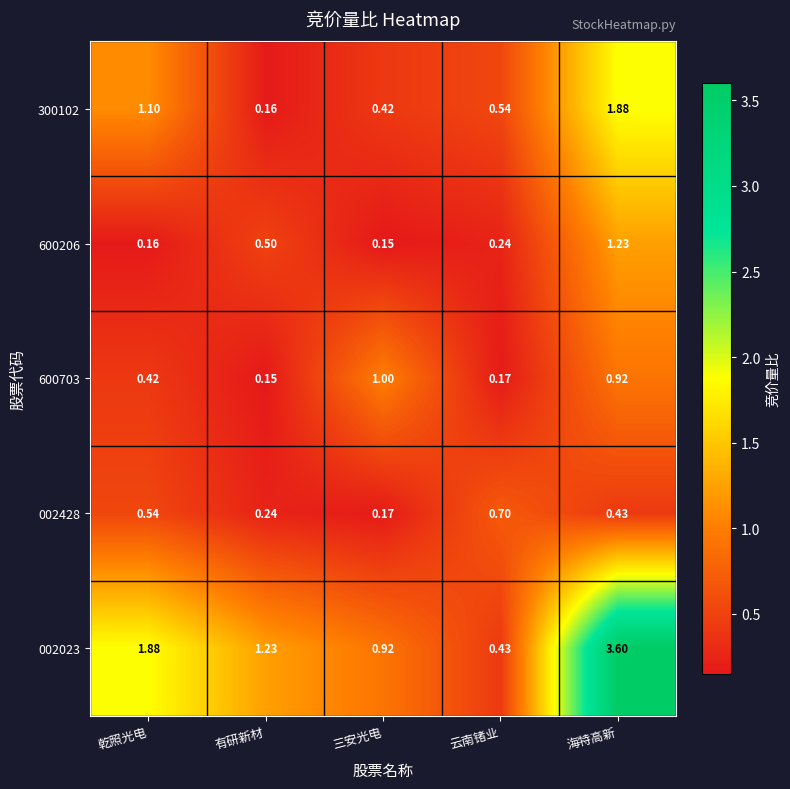

Is the value of 002023 at 云南锗业 greater than the value of 300102 at 乾照光电?

No